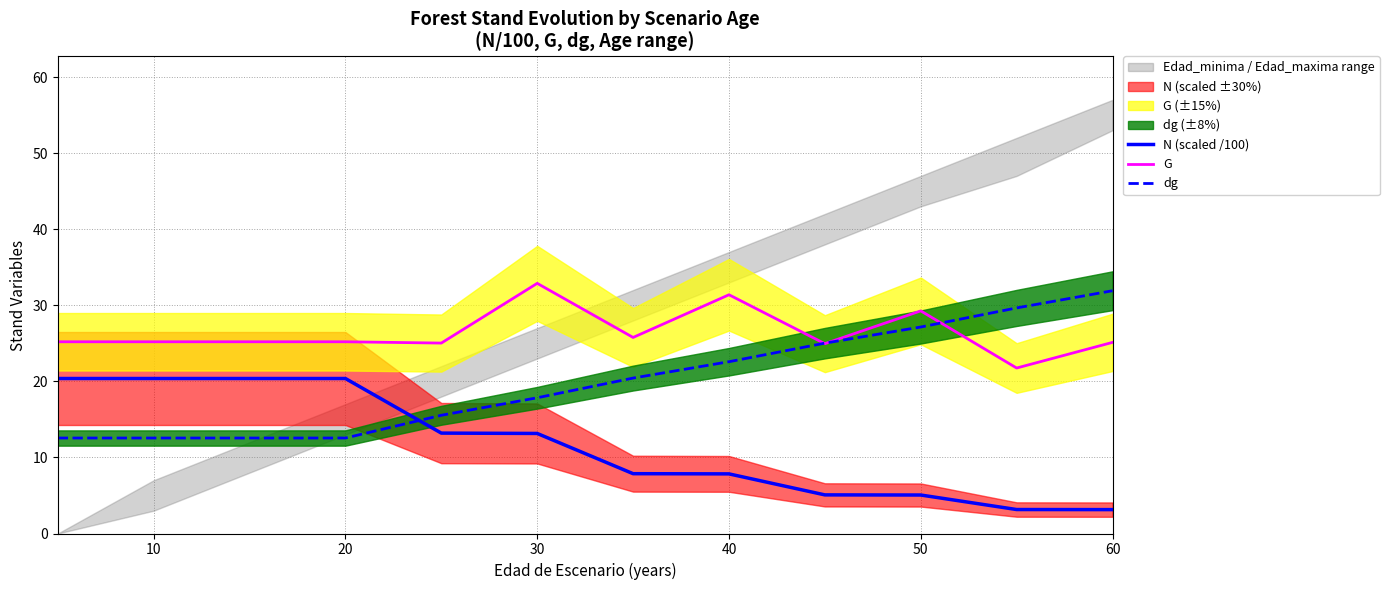

In G, how many points are higher than both neighbors (excluding endpoints)?

3